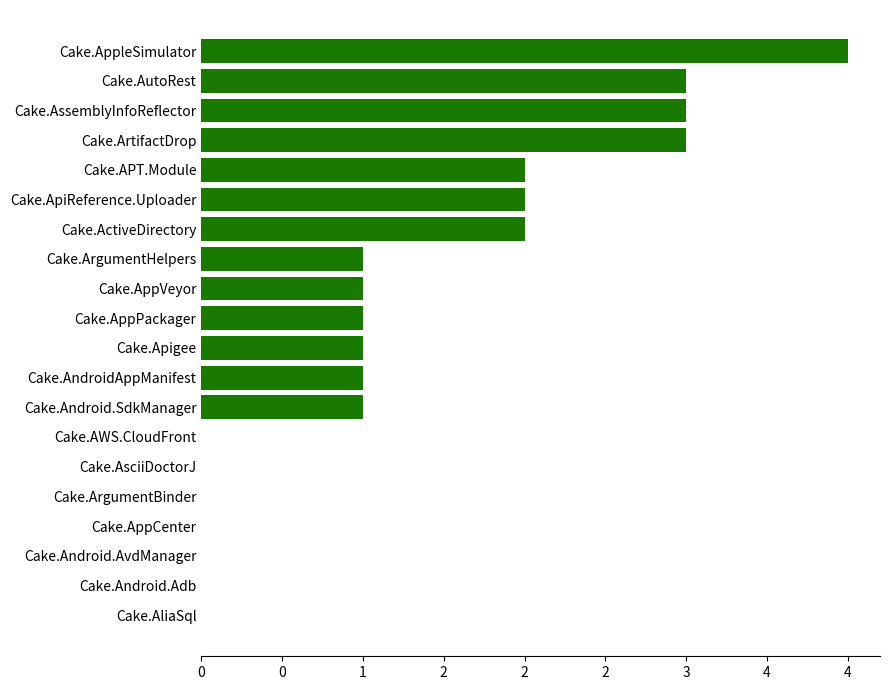

Where does the data first go above 1?

Cake.ActiveDirectory